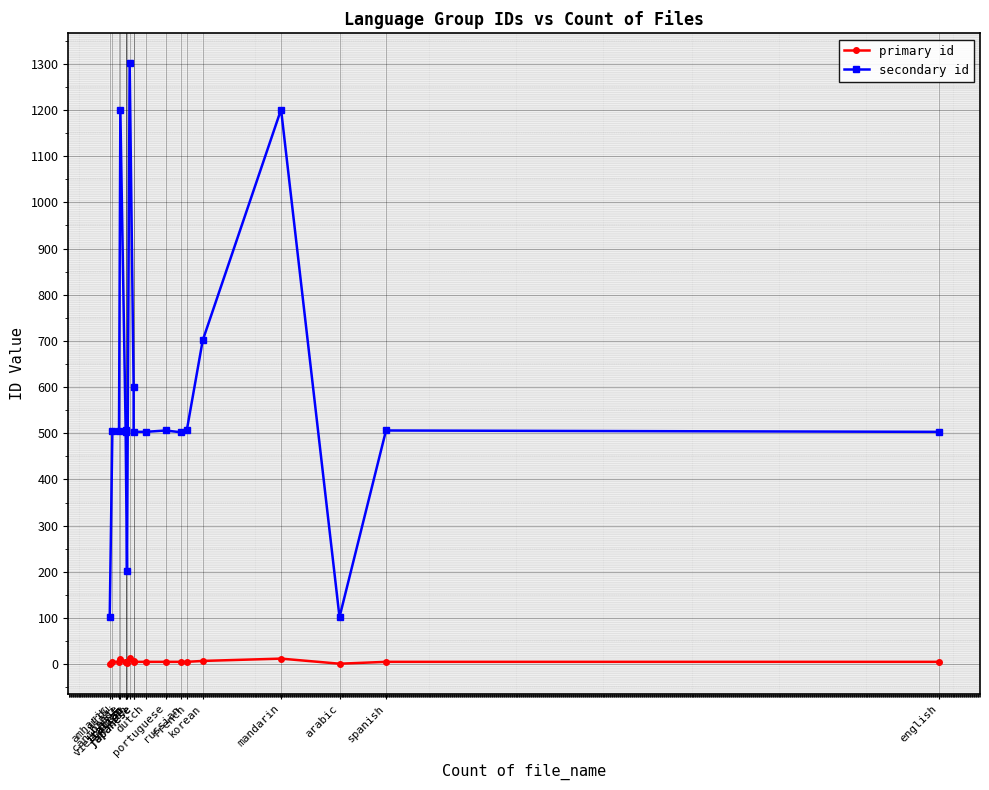

What is the highest value of the secondary id series?

1301